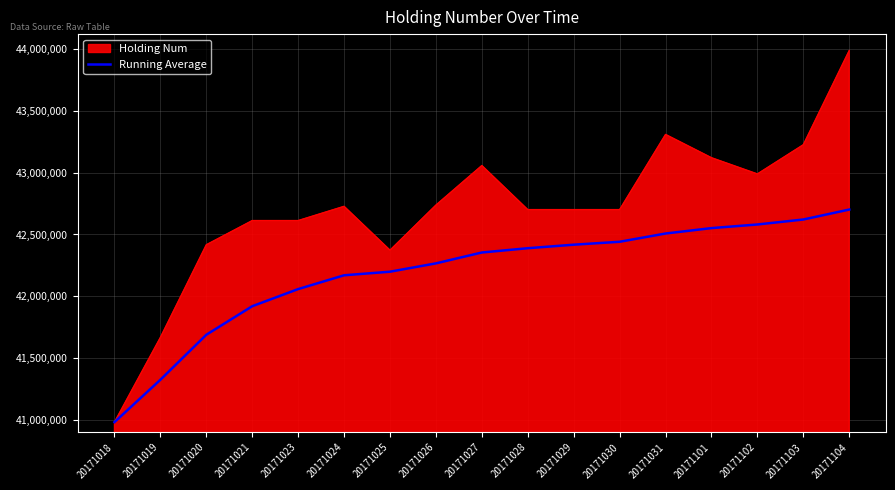

The Running Average series shows 27661065.1 at 20171026. True or false?

False